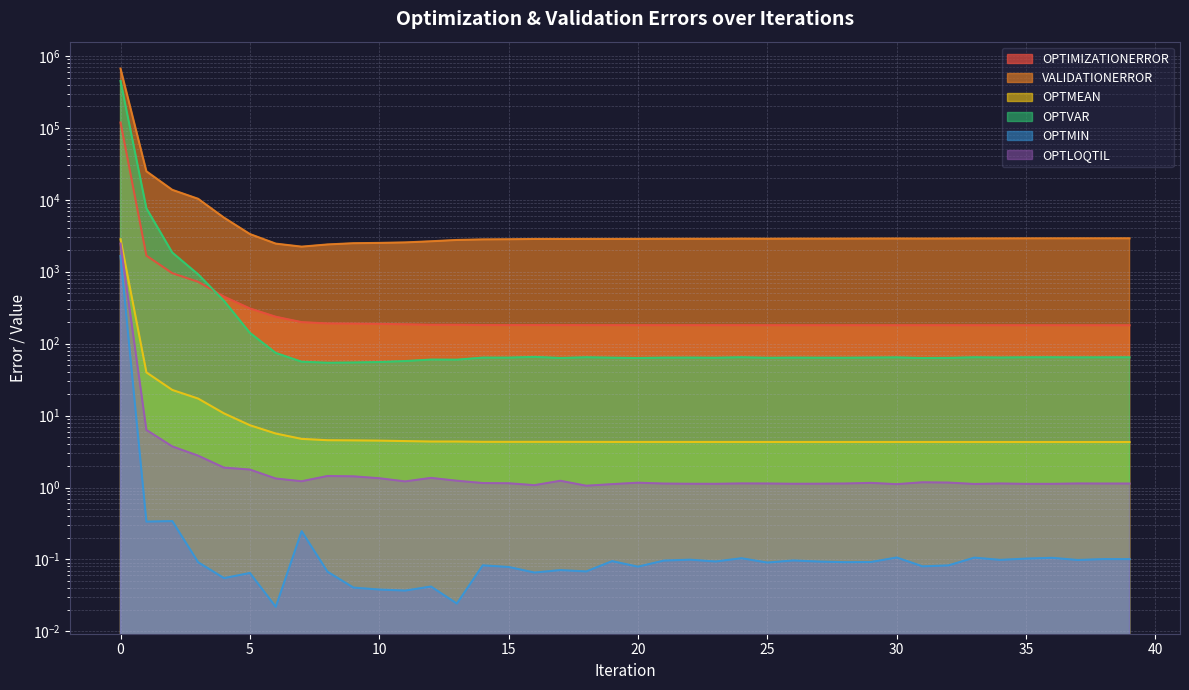

Which series changed the most between 19 and 31?

VALIDATIONERROR